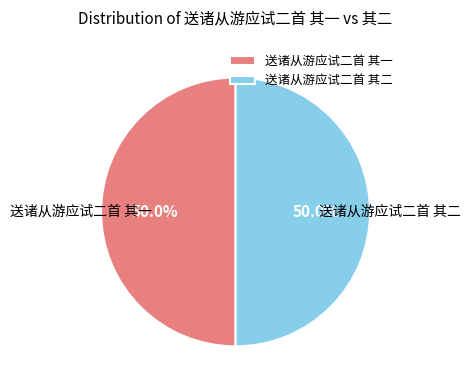

What is the ratio of the value at 送诸从游应试二首 其二 to the value at 送诸从游应试二首 其一?

1.0